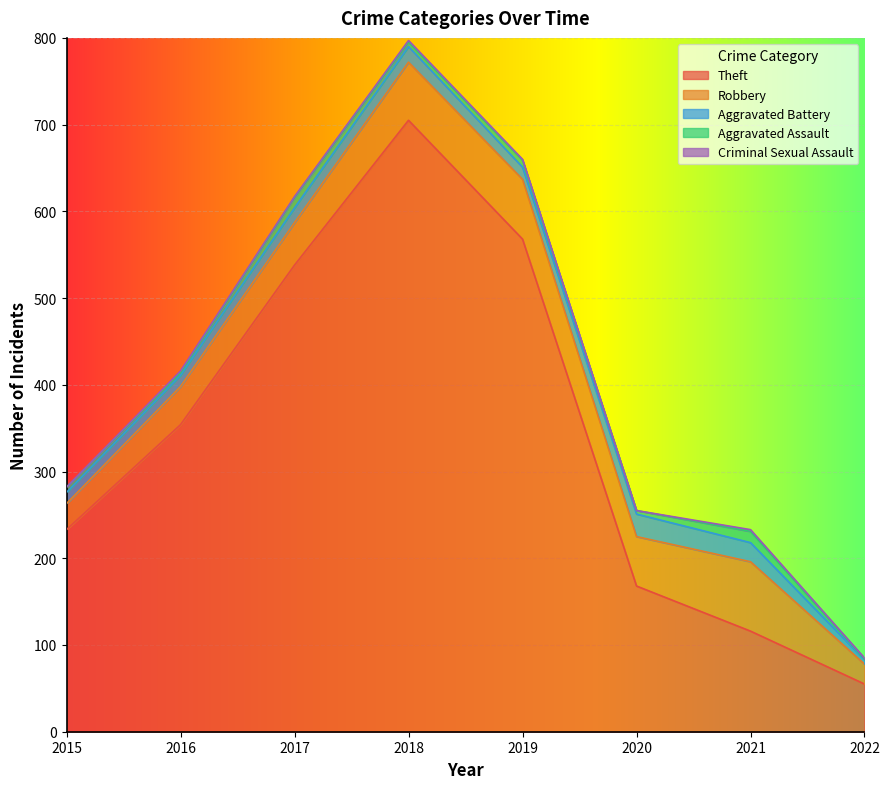

True or false: Theft has a value of 55 at 2022.

True